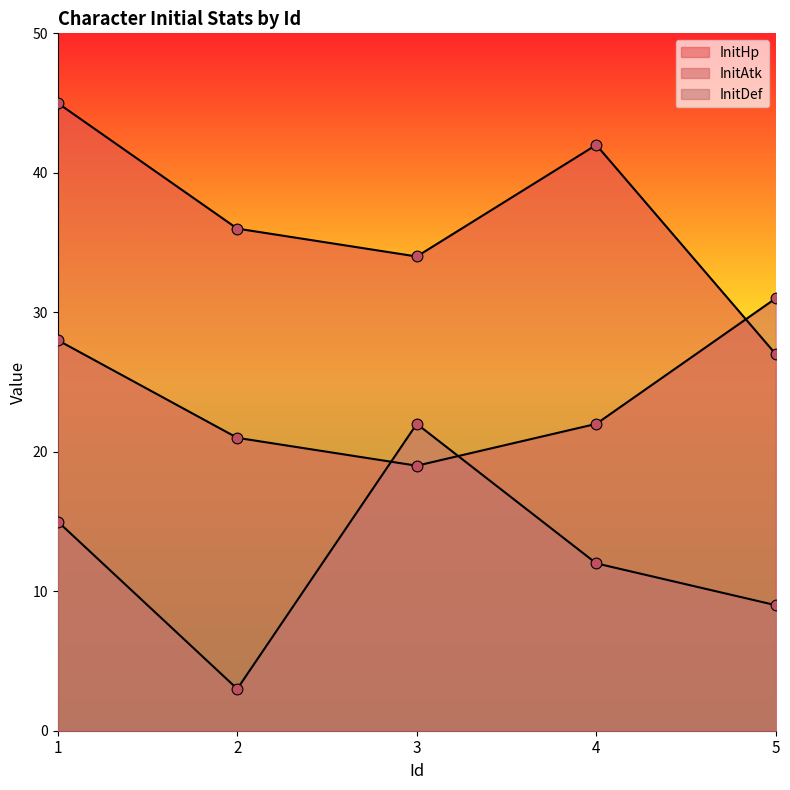

Which series reaches the minimum Y coordinate?

InitDef